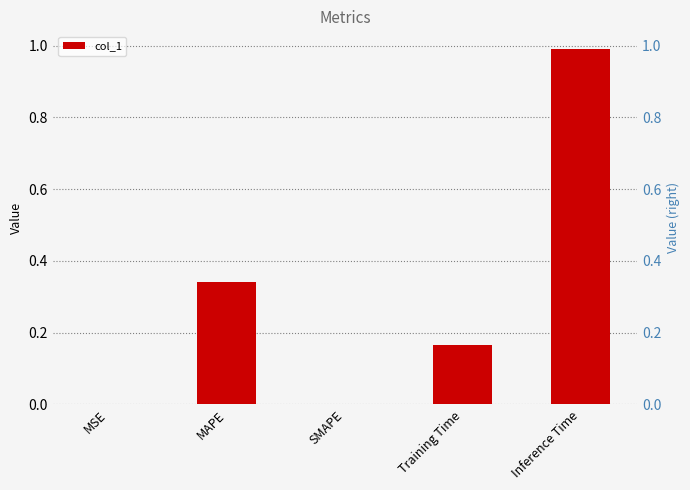

Which label corresponds to the largest value in the chart?

Inference Time